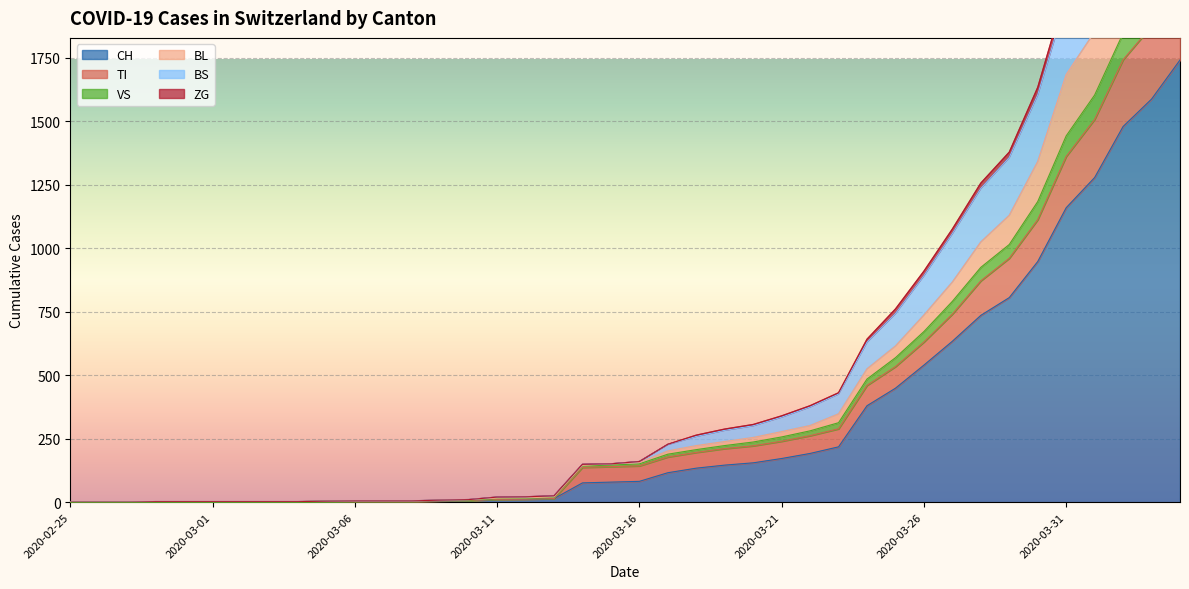

True or false: TI has a value of 262 at 2020-03-22.

True